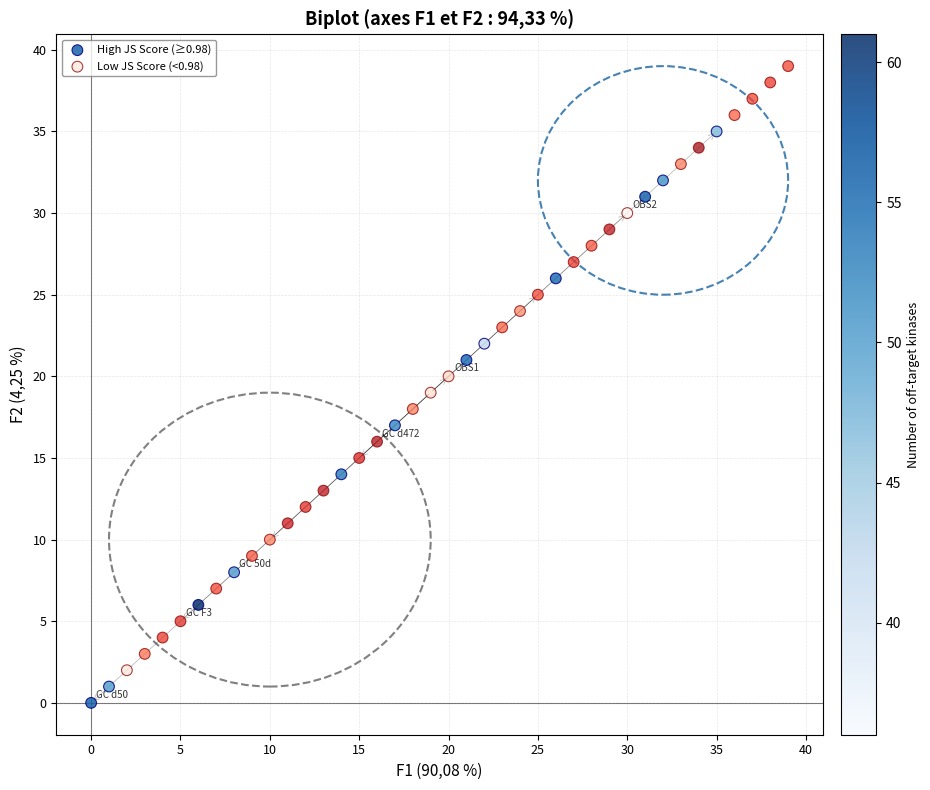

Which series reaches the maximum Y coordinate?

Low JS Score (<0.98)